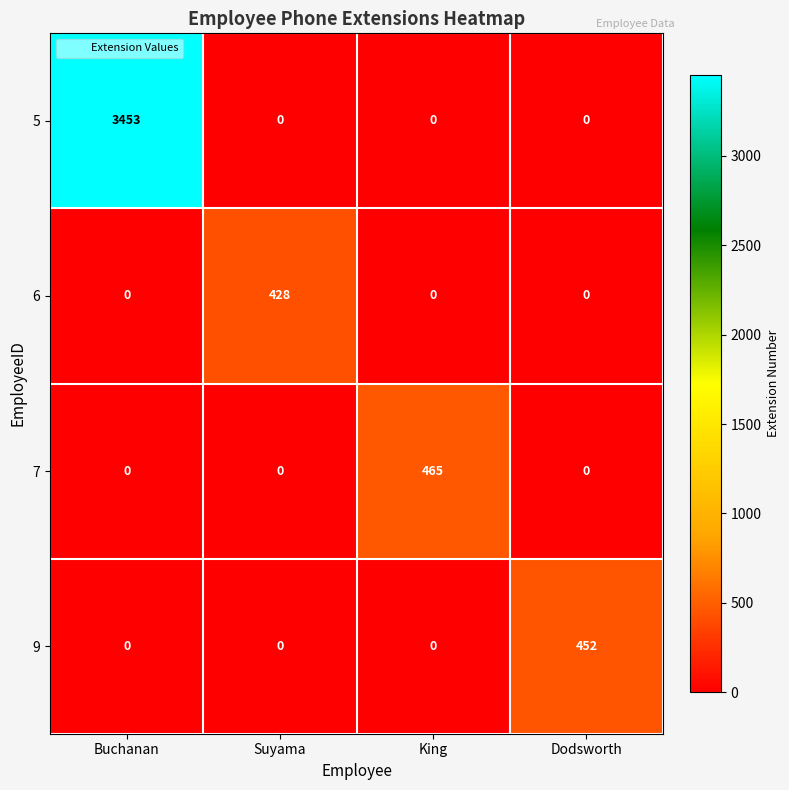

At how many categories does at least one series exceed 371?

4